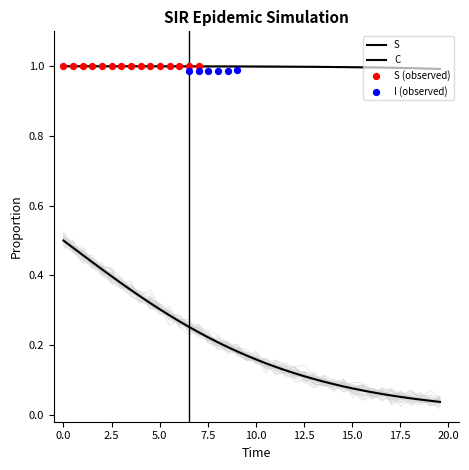

Which series has the largest Y range (max minus min)?

C